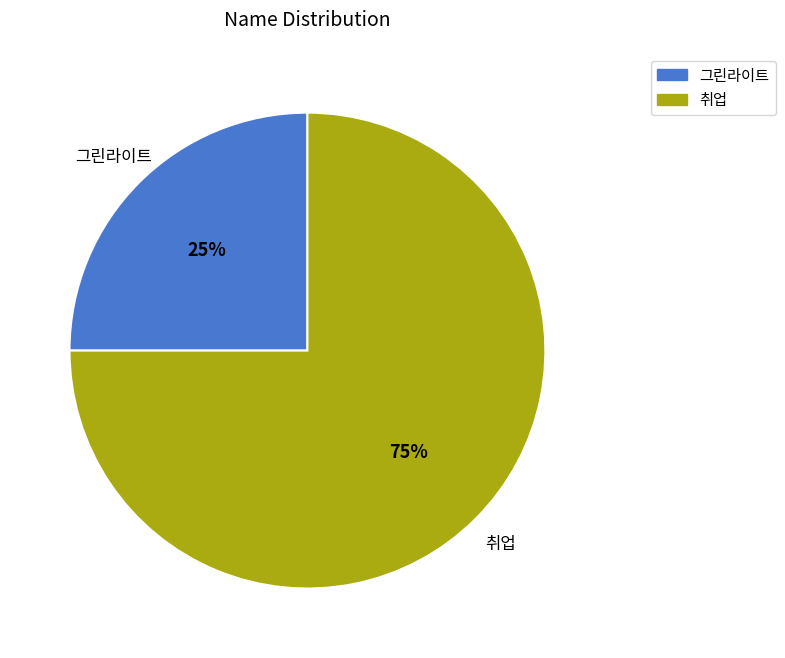

Which slice is the largest?

취업